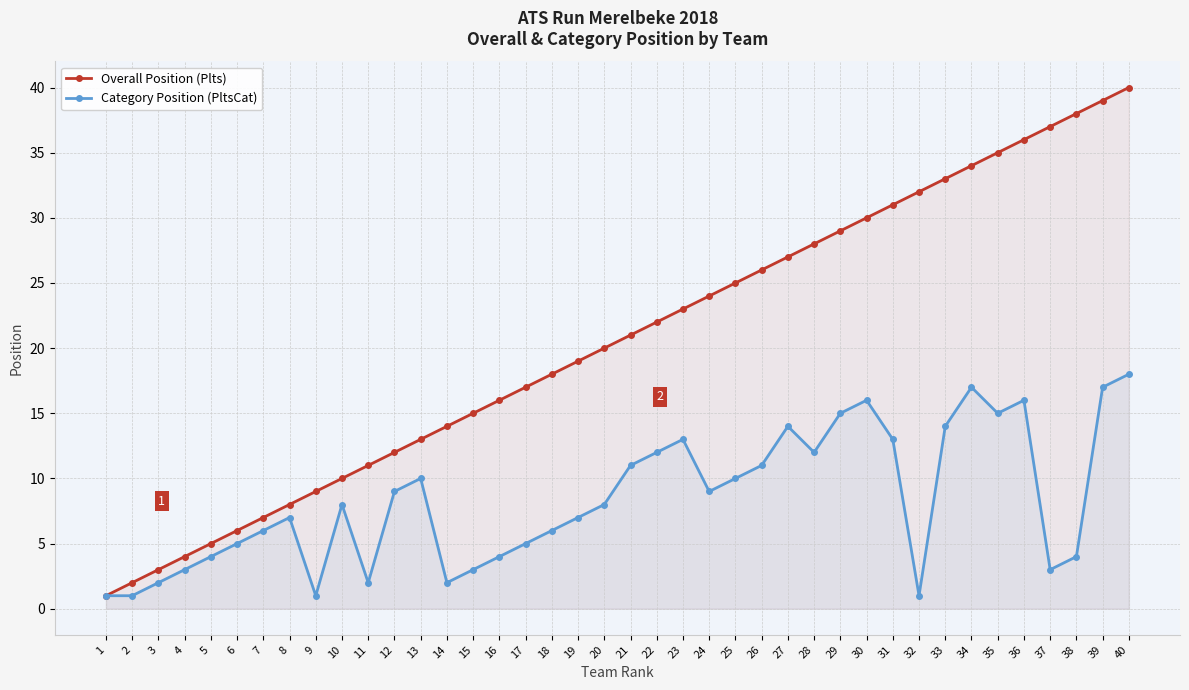

What is the difference between the highest and lowest values at 8?

1